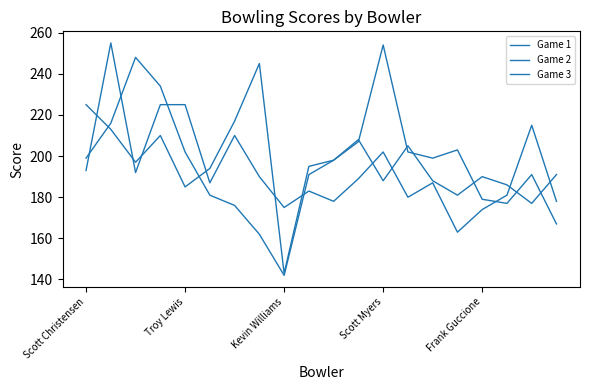

True or false: Game 2 and Game 1 cross at least once.

True